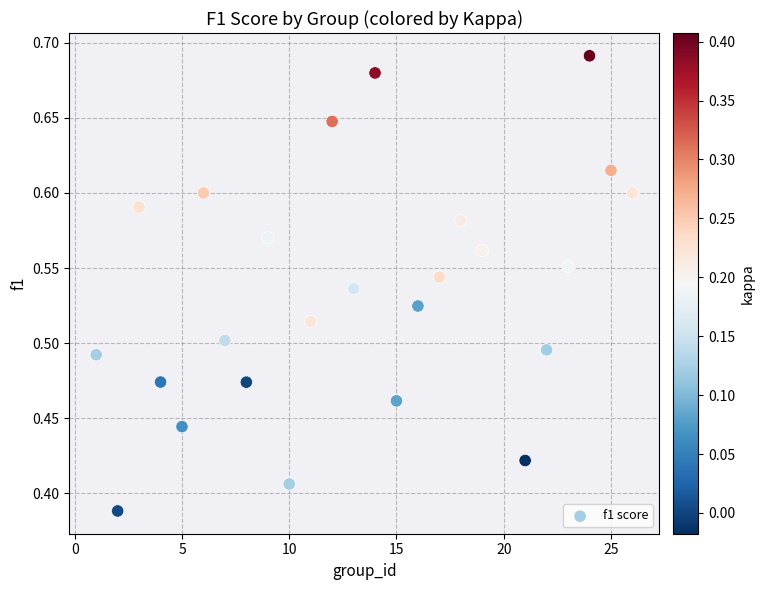

Count the number of points in this scatter plot.

25